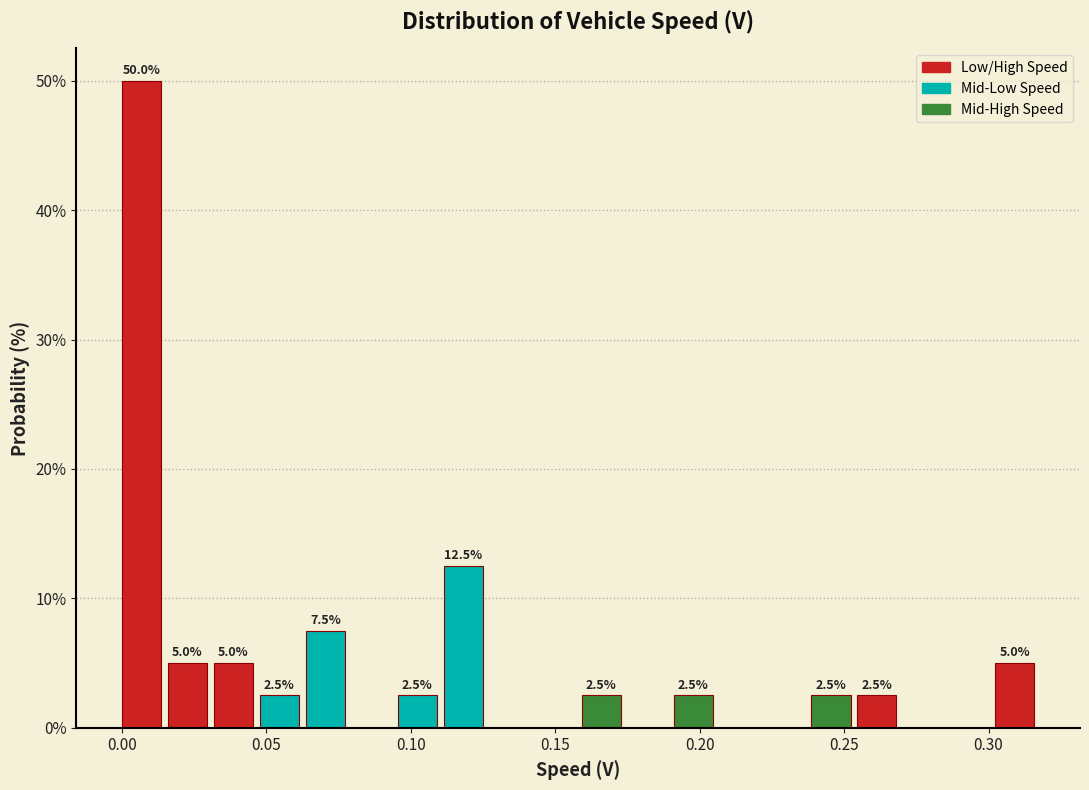

Read against the x-axis, roughly where is the centre of the tallest bar?

0.005